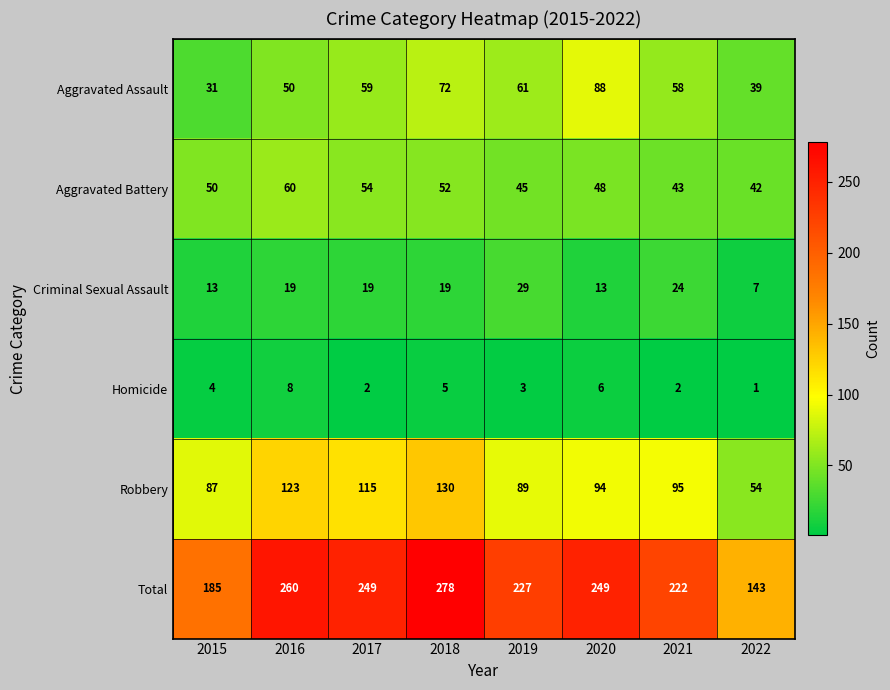

How many Aggravated Assault values are between 50 and 72?

5